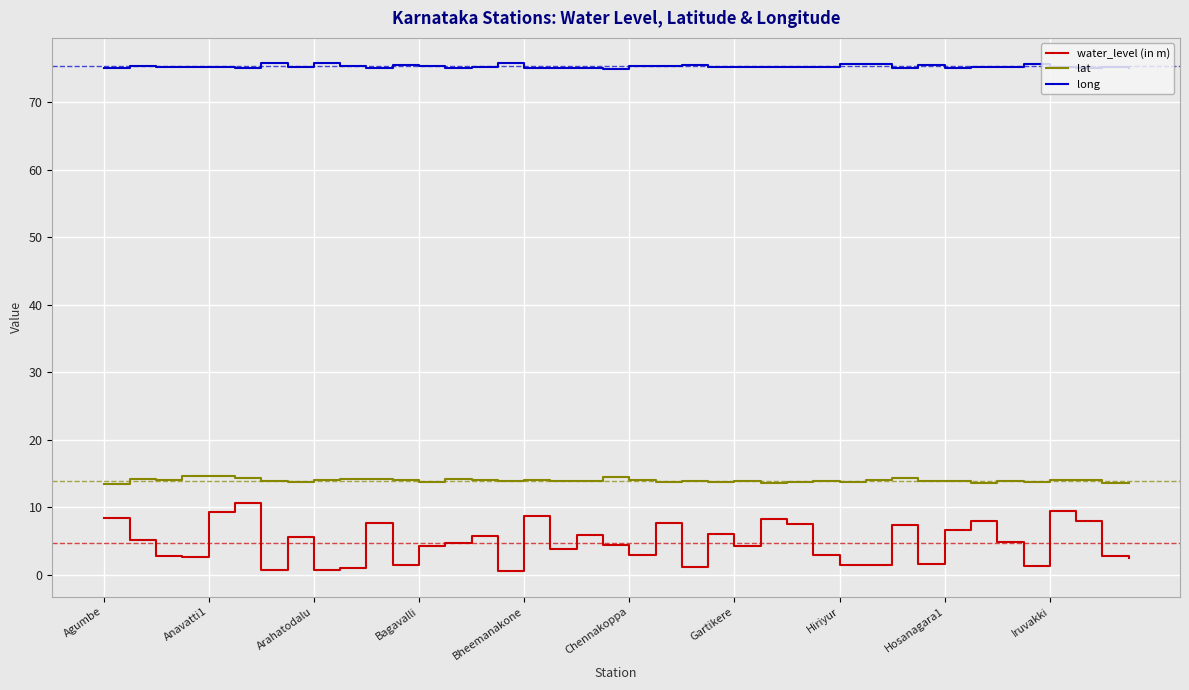

True or false: long and lat cross at least once.

False